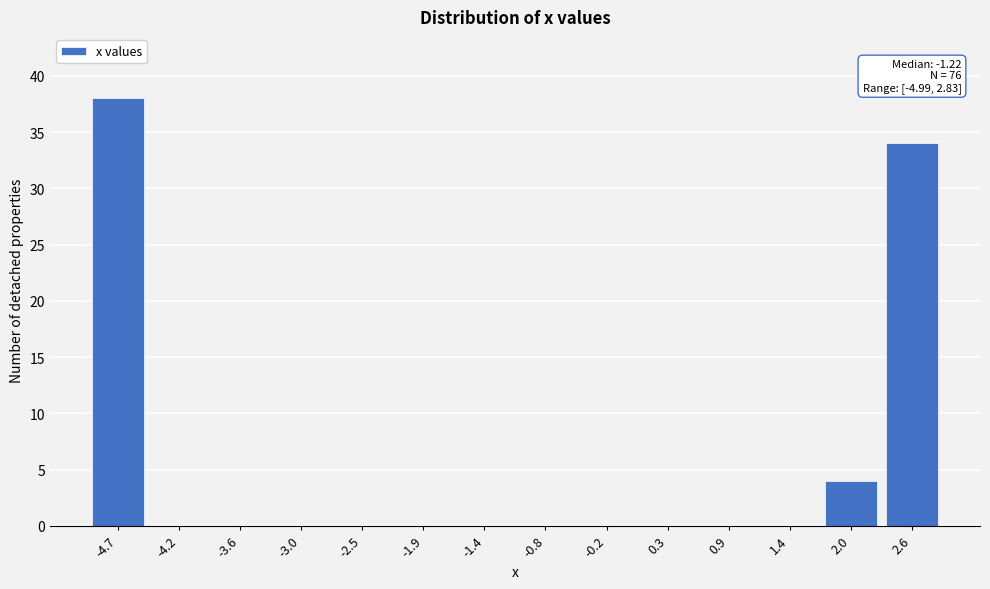

Which range on the x-axis has the tallest bar?

-5.0 to -4.4